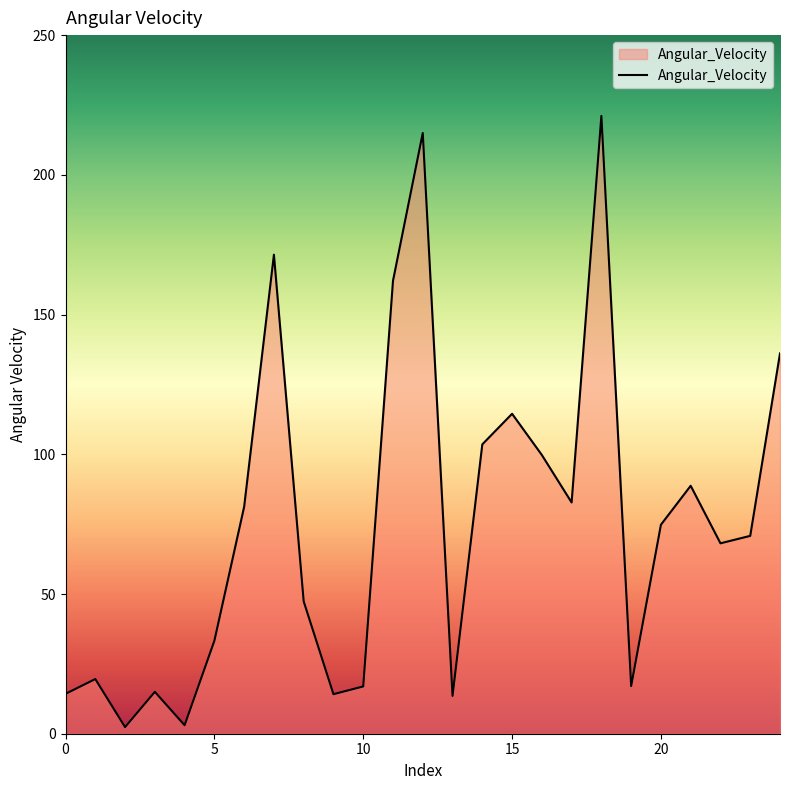

What is the difference between the maximum and minimum values?

218.7